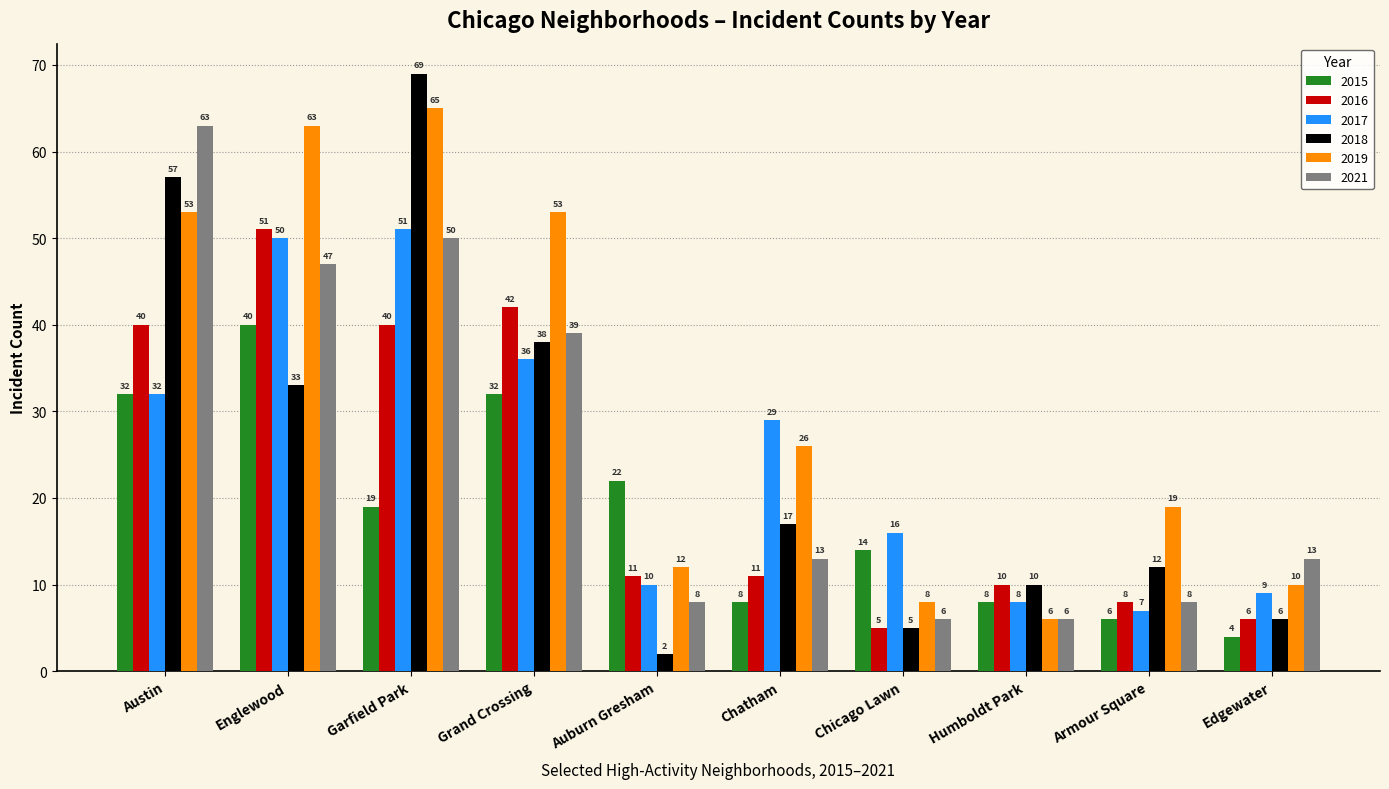

Which series has the widest spread of values?

2018